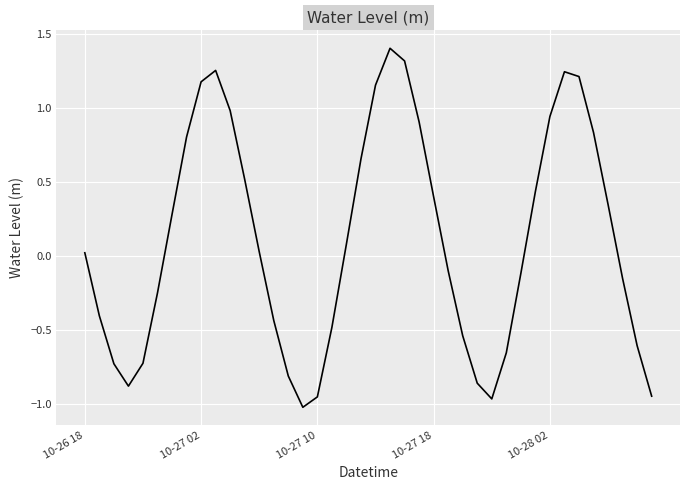

What is the maximum value shown in the chart?

1.4